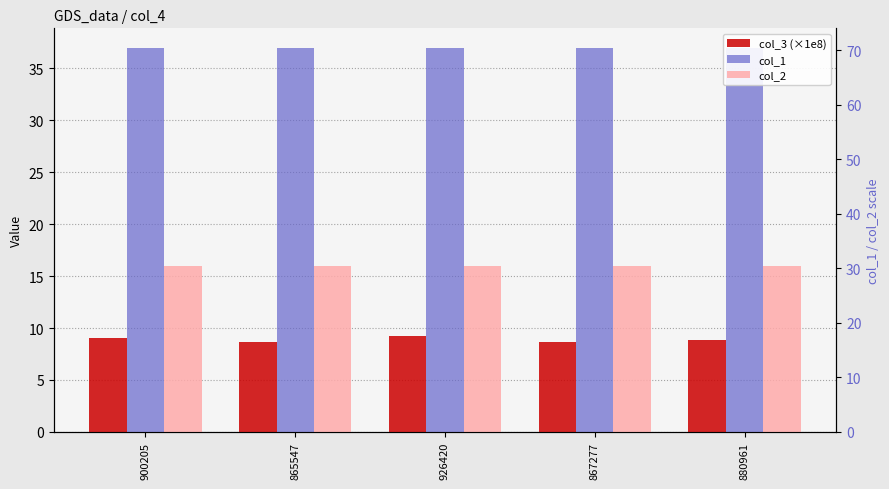

What is the label of the 5th bar from the right?

900205